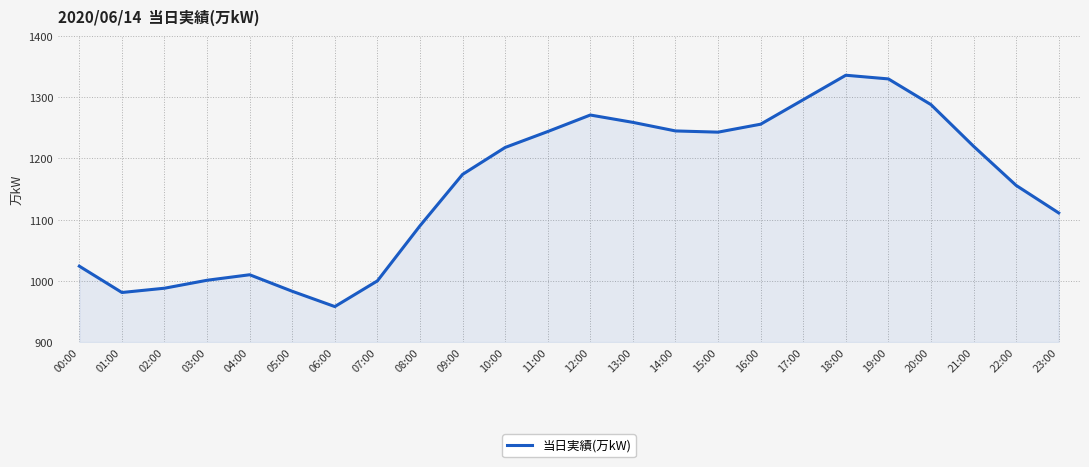

What is the smallest value displayed?

958